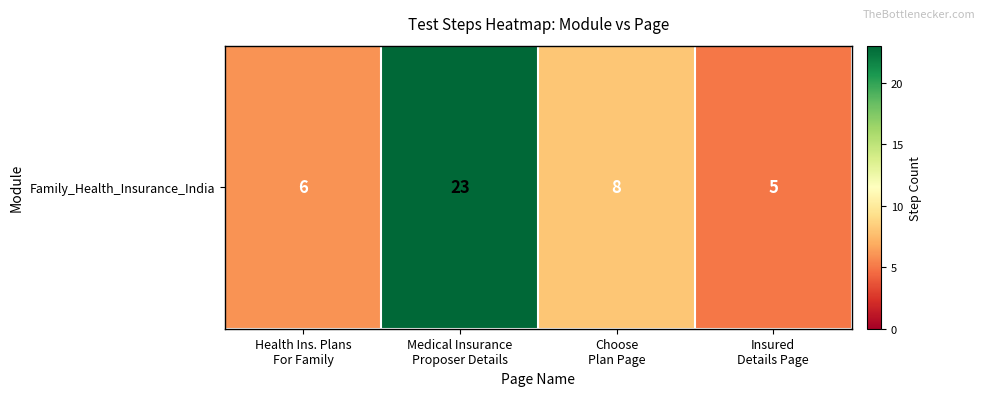

Rank the categories by value from lowest to highest.

Insured
Details Page, Health Ins. Plans
For Family, Choose
Plan Page, Medical Insurance
Proposer Details